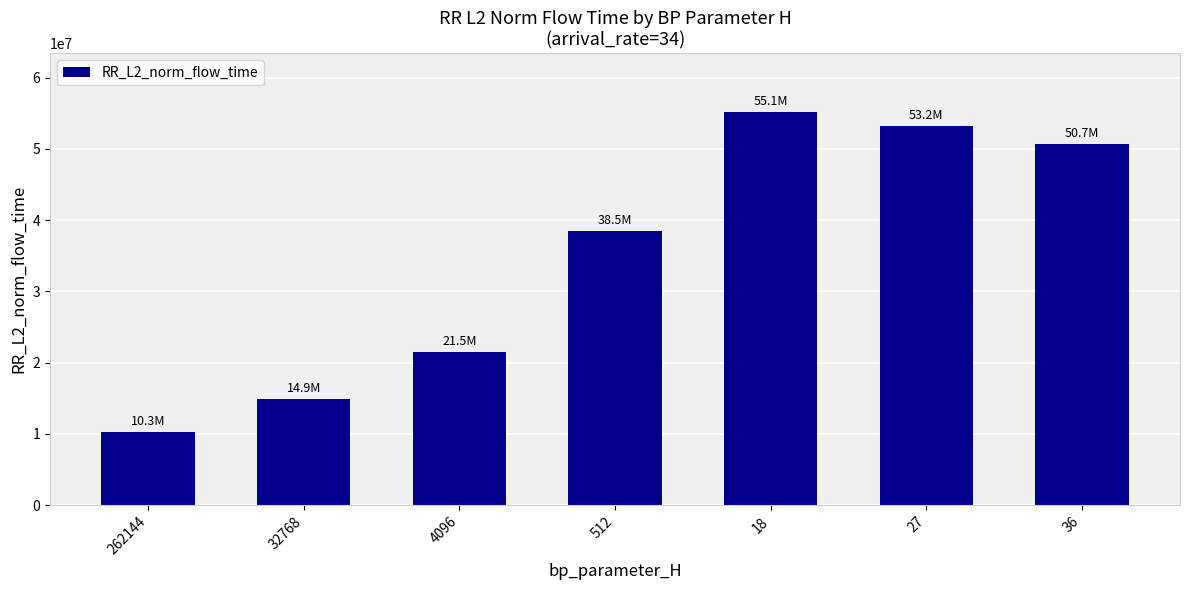

What value does the data have at 32768?

14880054.7